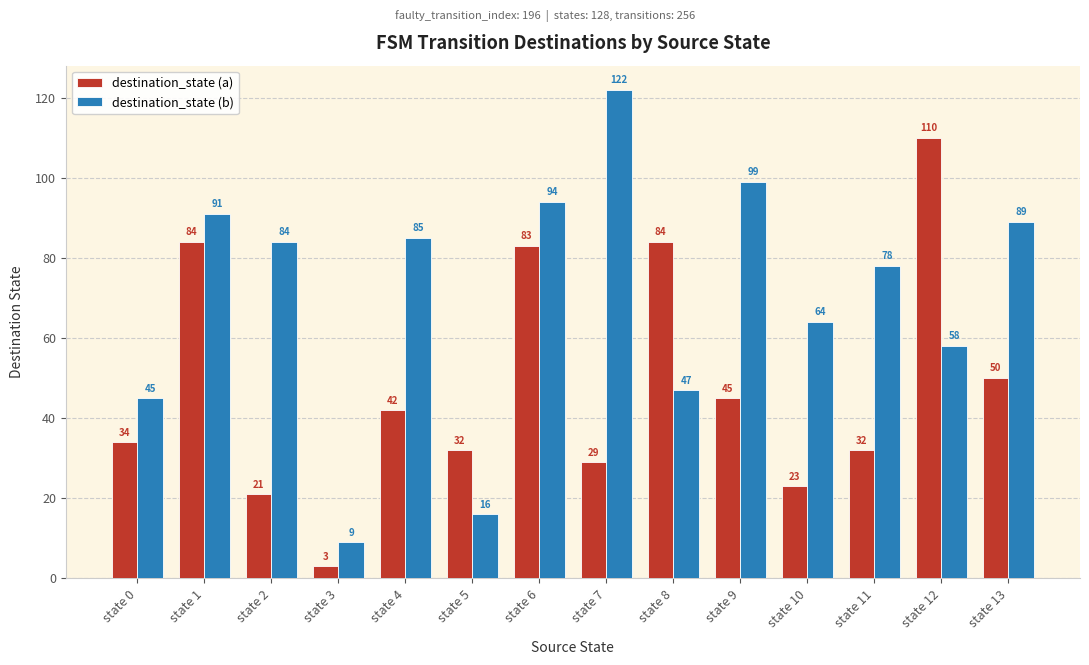

Rank the series by their maximum value, from lowest to highest.

destination_state (a), destination_state (b)